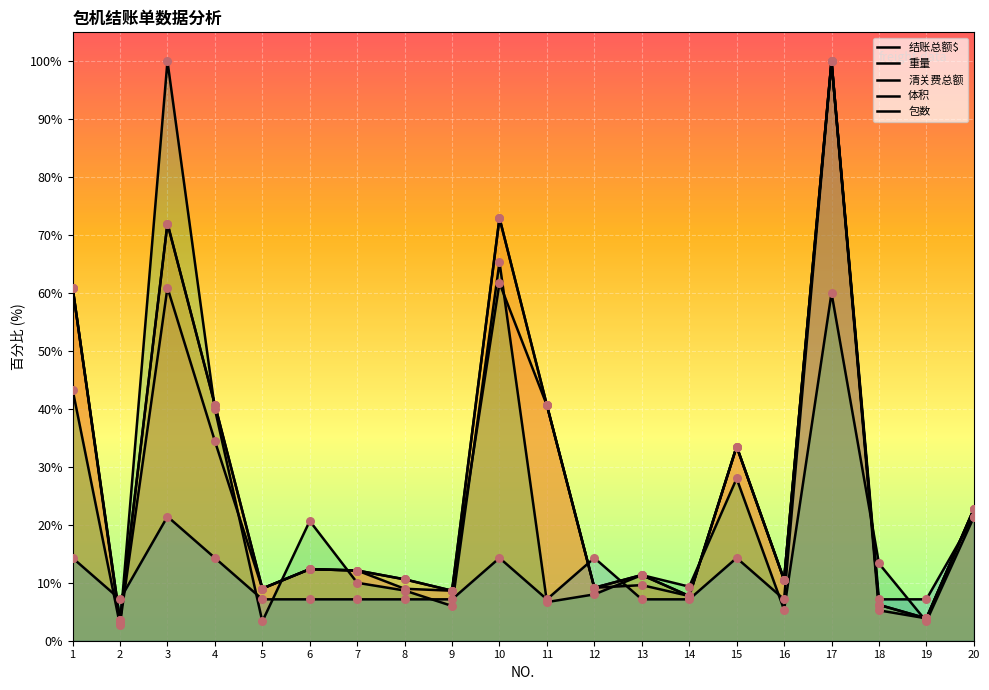

At which category is the sum across all series the highest?

17